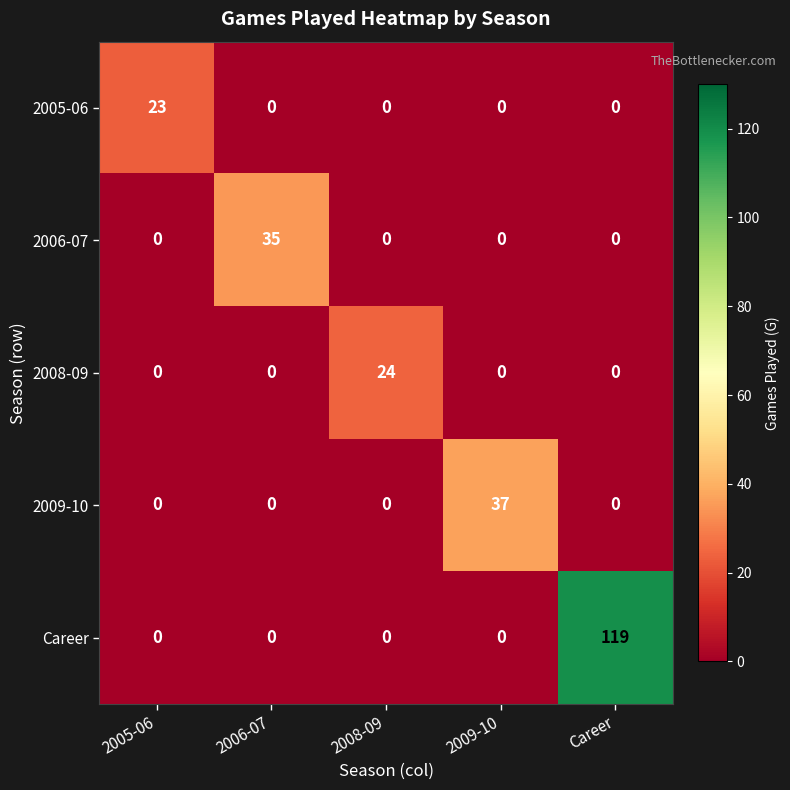

What is the sum of all 2008-09 values?

24